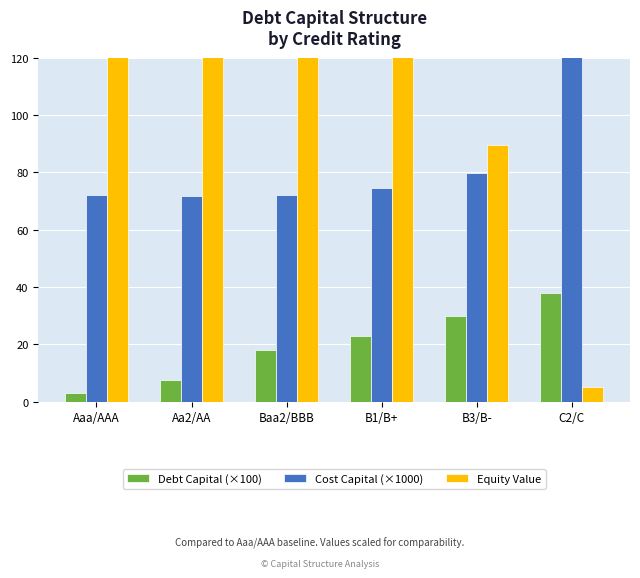

The Equity Value series shows 2.0 at C2/C. True or false?

False